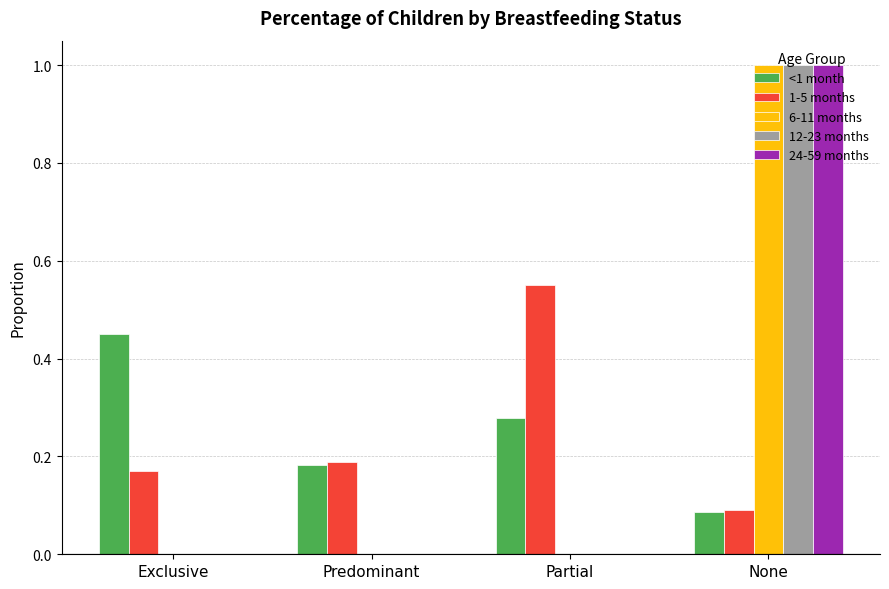

How many distinct data groups are displayed?

5